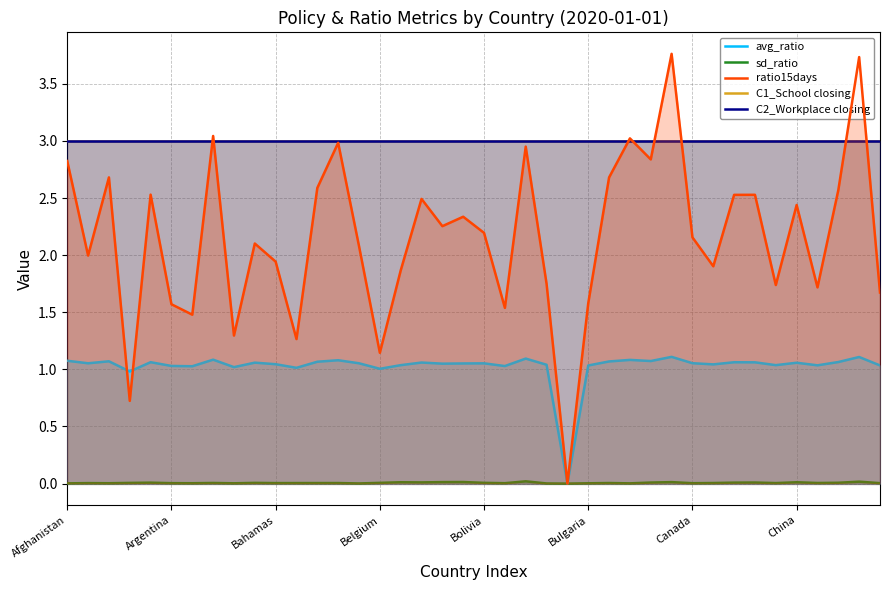

Which series has the widest spread of values?

ratio15days